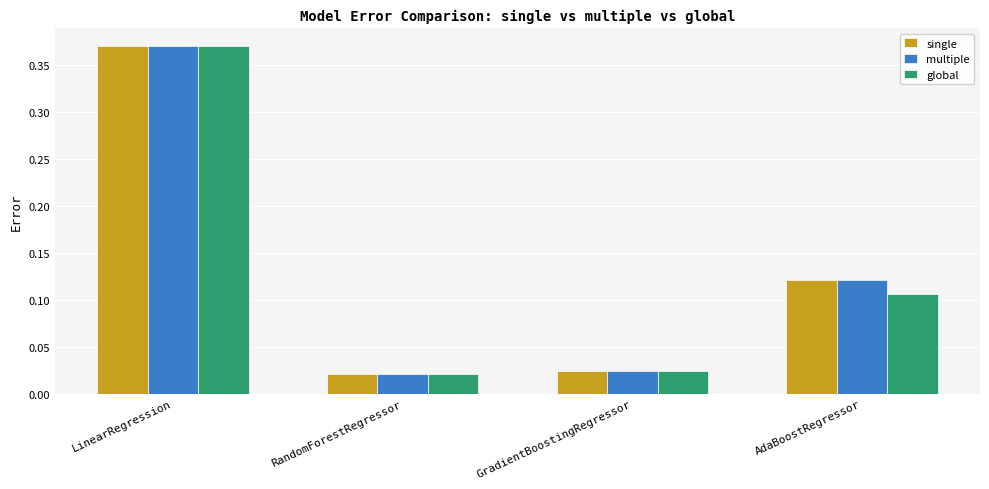

What is the label of the 3rd bar from the right?

RandomForestRegressor